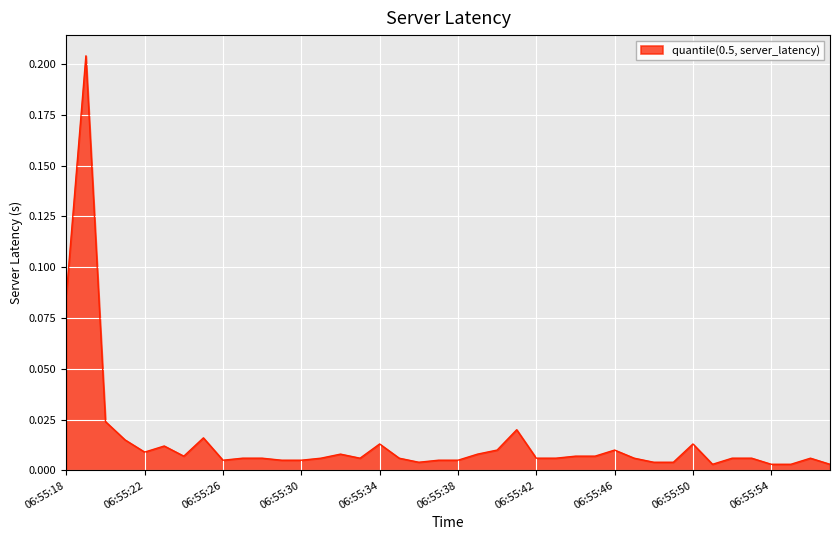

Count the number of categories in the chart.

40